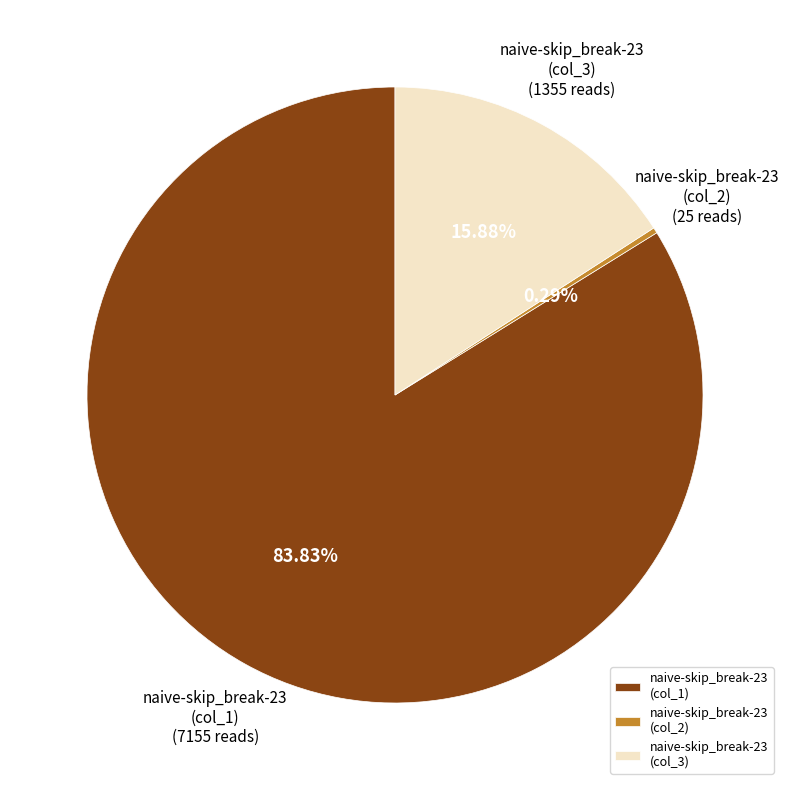

Which slice represents more than half of the pie?

naive-skip_break-23 (col_1)